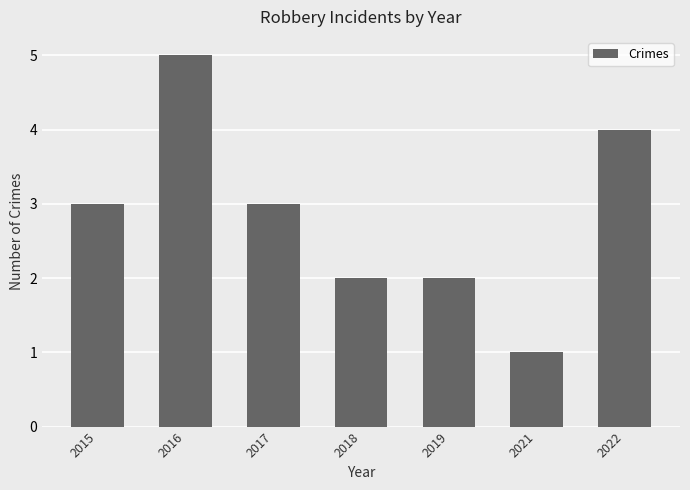

What is the change in value from 2018 to 2021?

-1